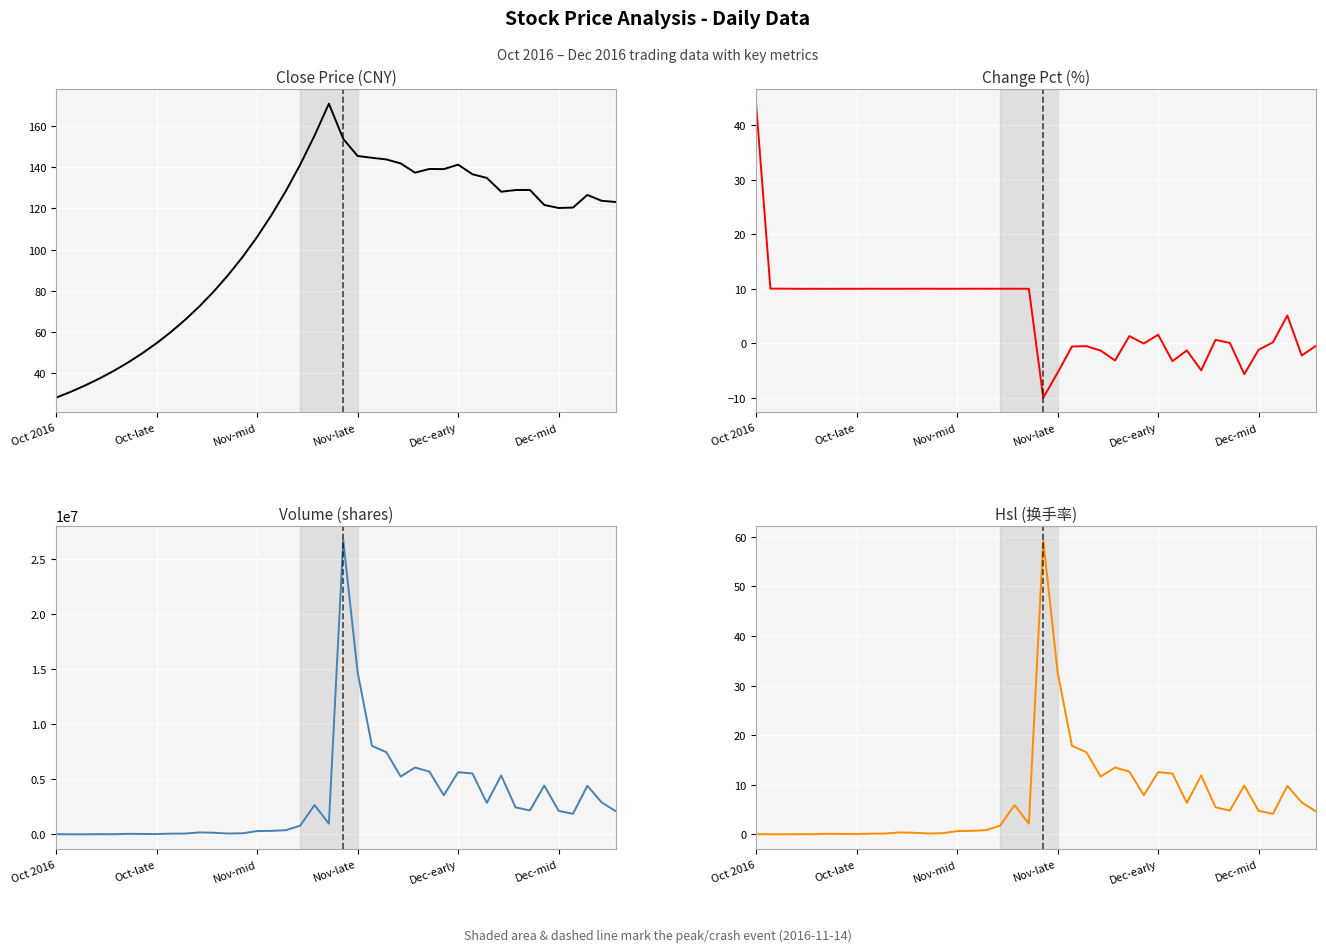

What is the average value of the Close series?

107.0